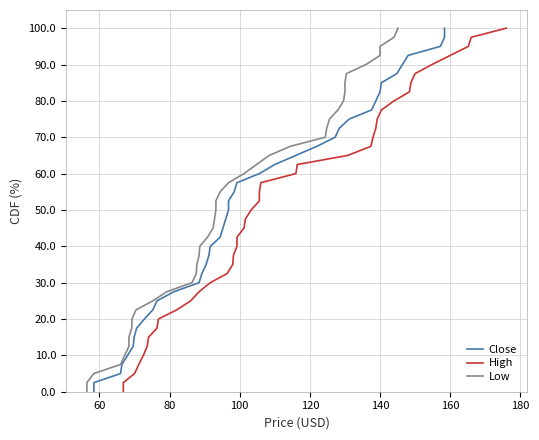

What is the value of the high point at the 17th from the left?

103.2